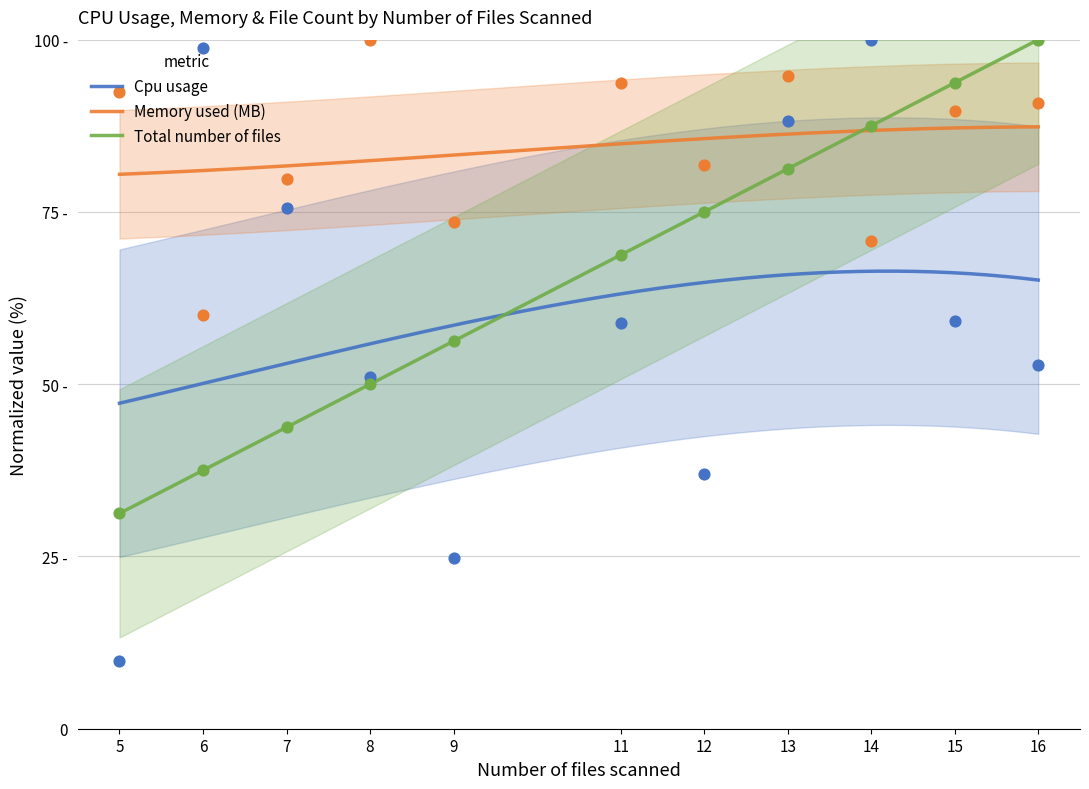

Which series contains the highest Y value?

Cpu usage